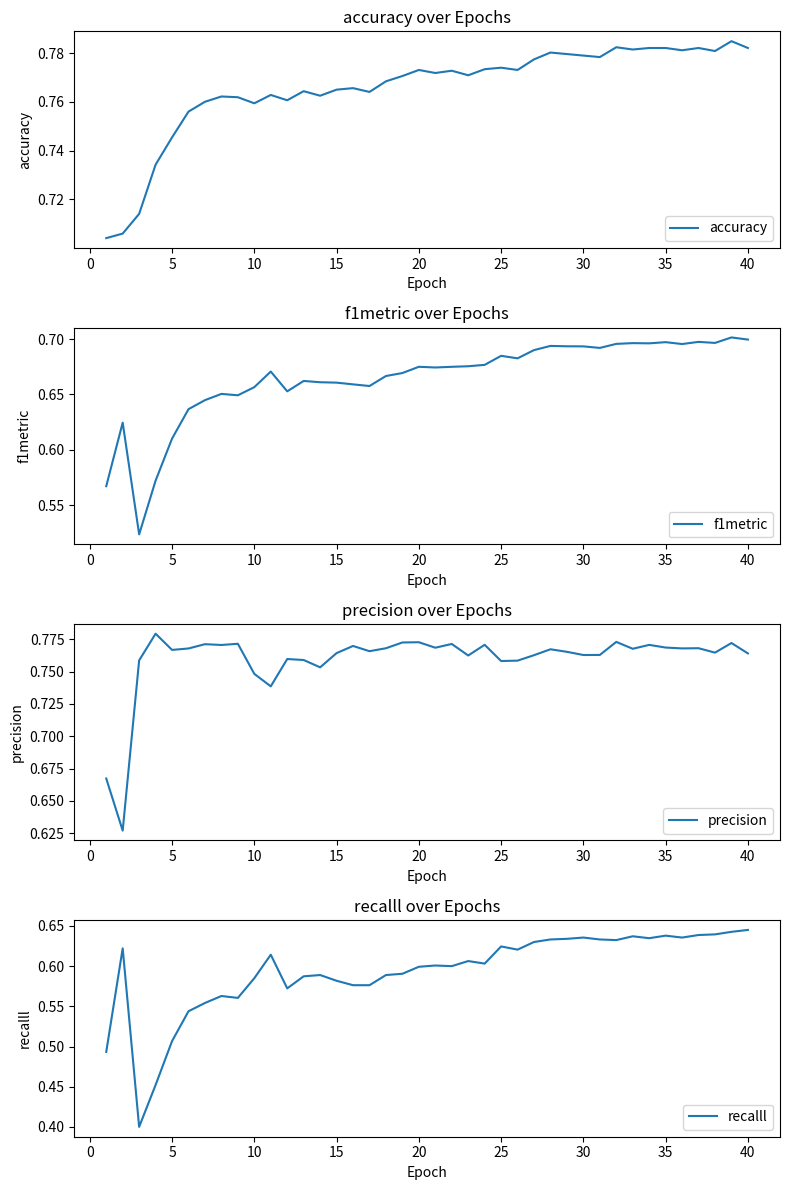

Is it true that recalll equals 1.0 at 10?

False